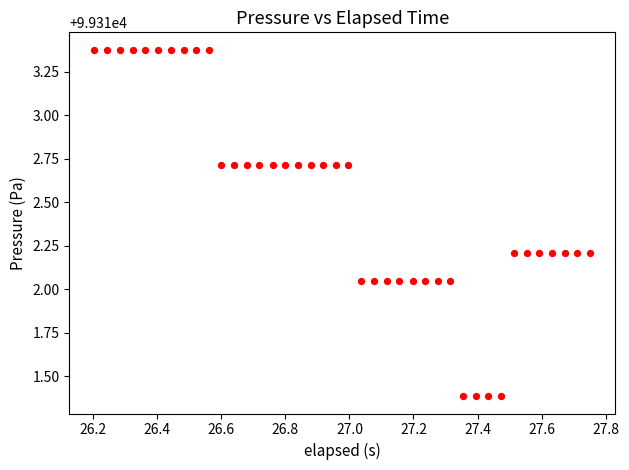

What is the range of Y values (max minus min)?

2.0